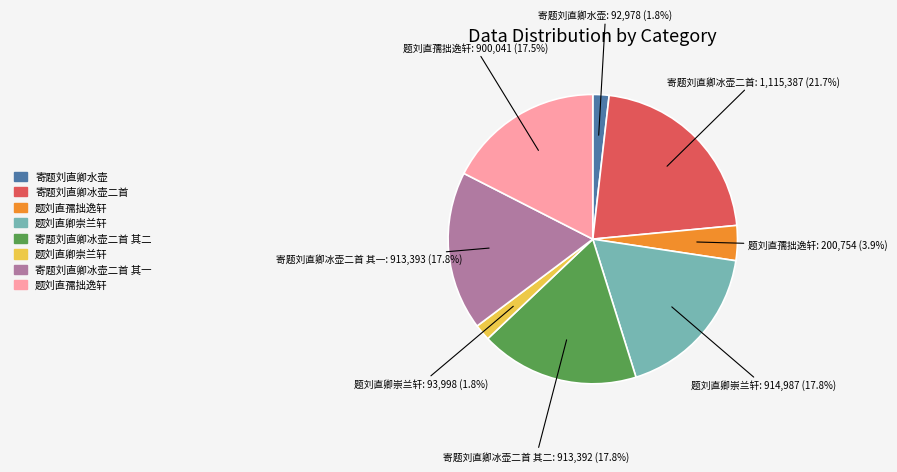

Is there any slice that represents more than half of the pie?

No